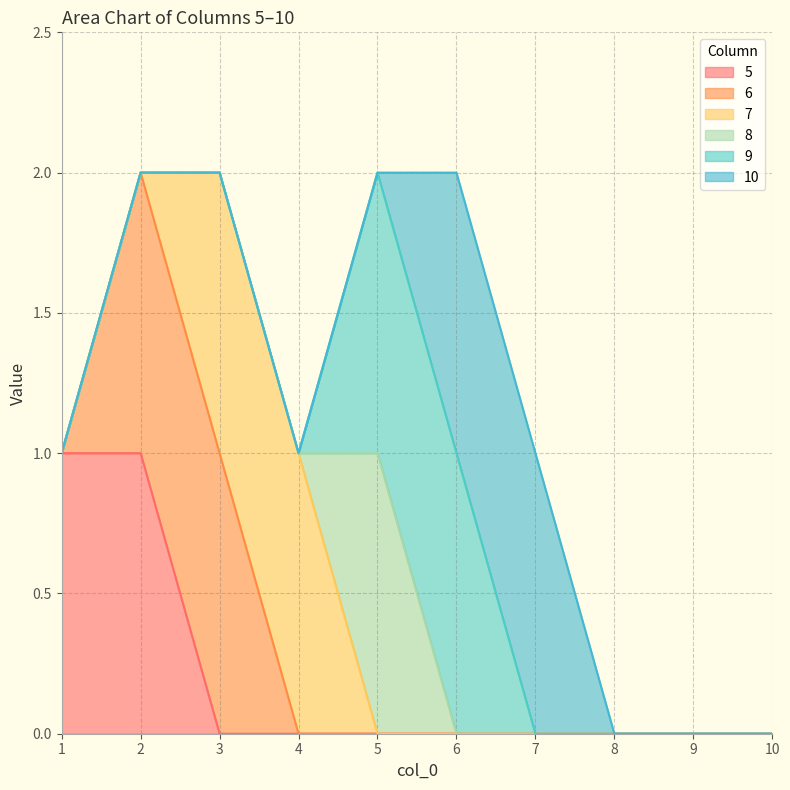

What are all the series names shown in the legend?

5, 6, 7, 8, 9, 10